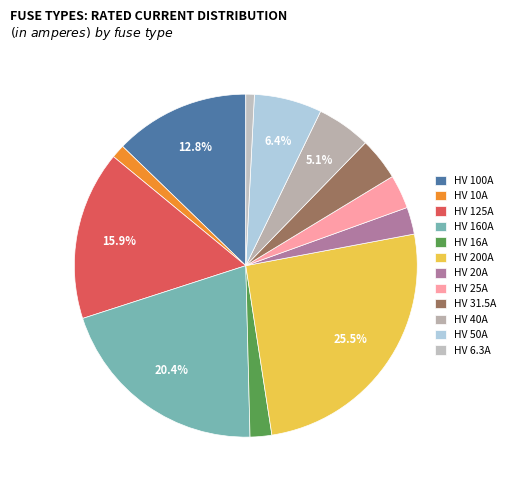

The HV 16A slice represents 16% of the pie. True or false?

False